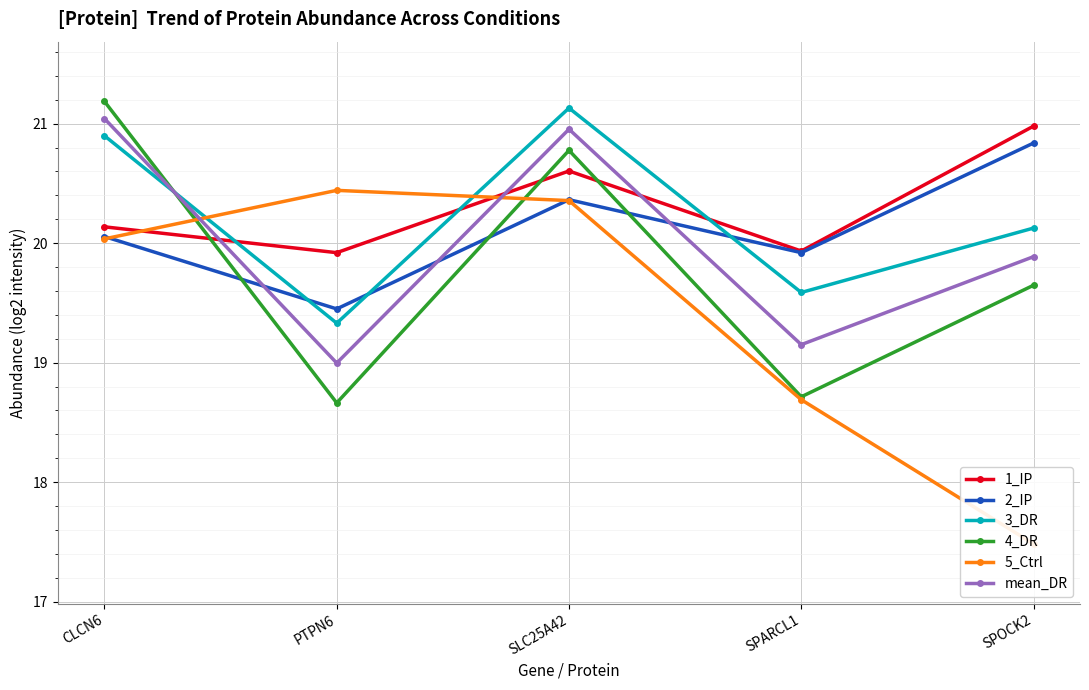

Reading left to right, list all the values displayed in this chart.

1_IP: CLCN6=20.1	PTPN6=19.9	SLC25A42=20.6	SPARCL1=19.9	SPOCK2=21.0
2_IP: CLCN6=20.1	PTPN6=19.4	SLC25A42=20.4	SPARCL1=19.9	SPOCK2=20.8
3_DR: CLCN6=20.9	PTPN6=19.3	SLC25A42=21.1	SPARCL1=19.6	SPOCK2=20.1
4_DR: CLCN6=21.2	PTPN6=18.7	SLC25A42=20.8	SPARCL1=18.7	SPOCK2=19.6
5_Ctrl: CLCN6=20.0	PTPN6=20.4	SLC25A42=20.4	SPARCL1=18.7	SPOCK2=17.5
mean_DR: CLCN6=21.0	PTPN6=19.0	SLC25A42=21.0	SPARCL1=19.2	SPOCK2=19.9